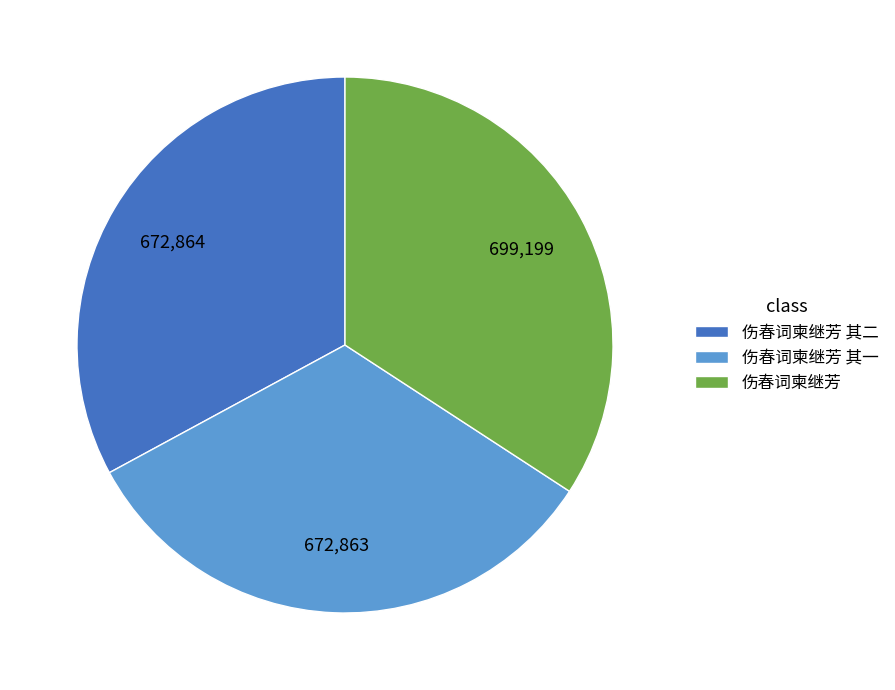

Is there any slice that represents more than half of the pie?

No